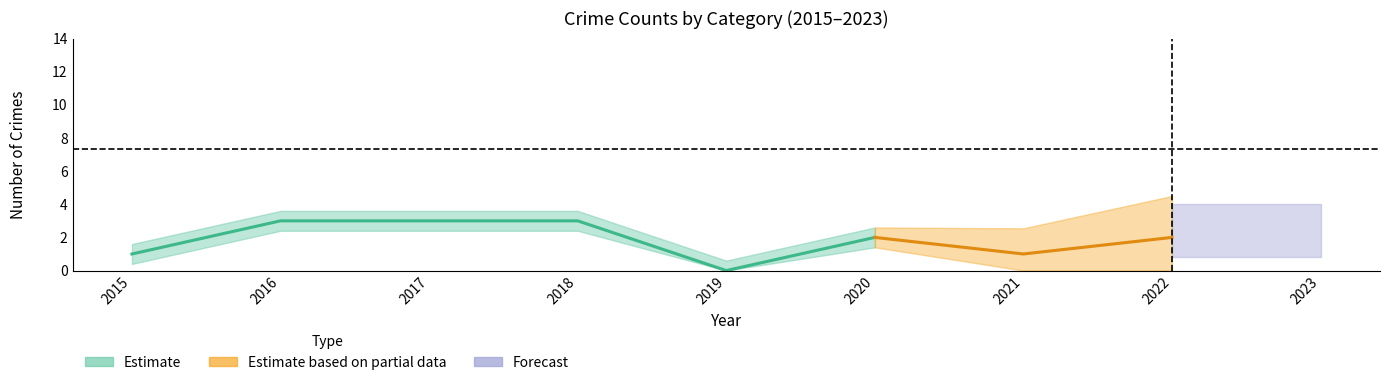

Which has a higher value, 2016 or 2022?

2016